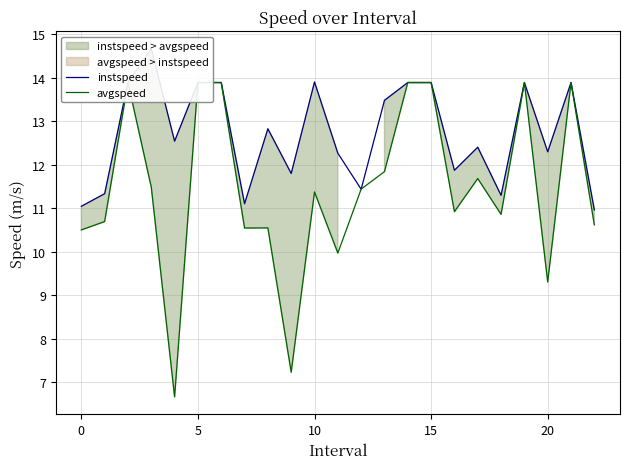

Which series has the largest total across all categories?

instspeed